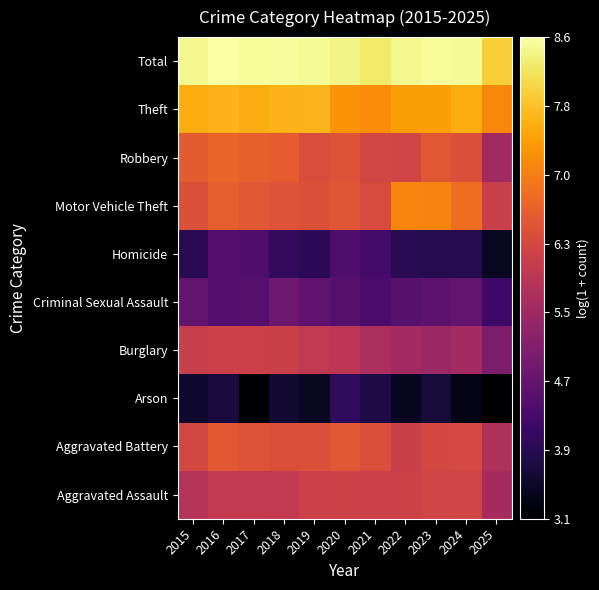

True or false: Burglary has a value of 3.0 at 2015.

False